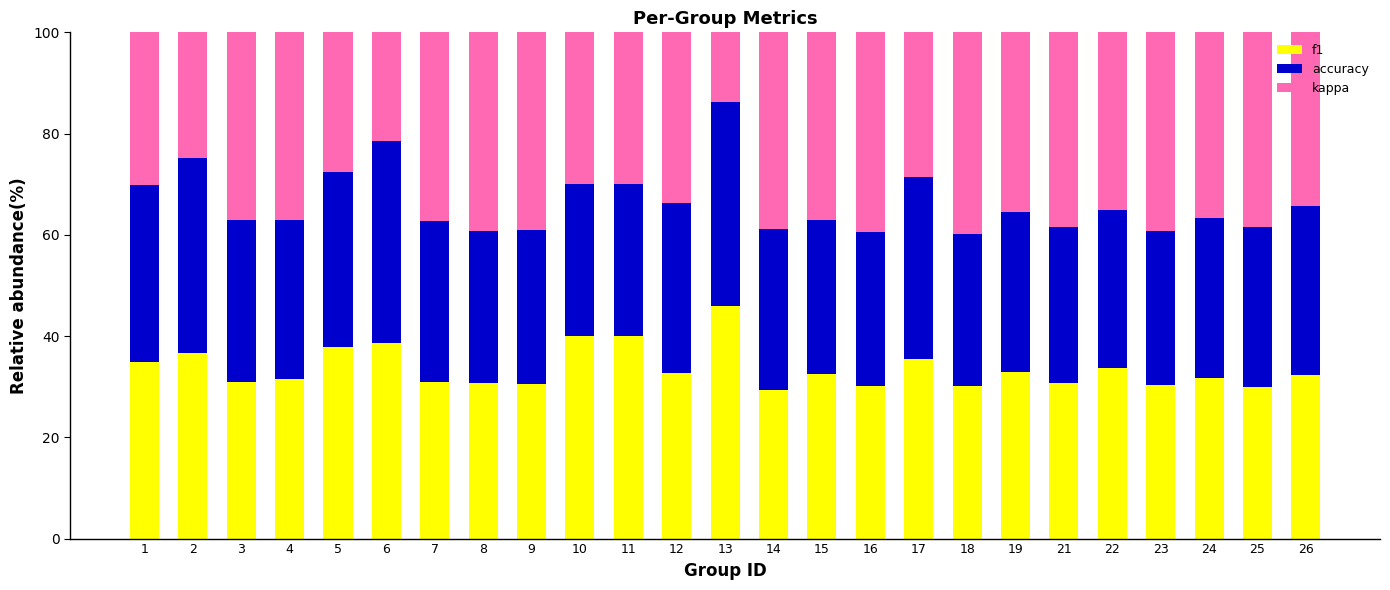

Does the chart contain stacked bars?

Yes